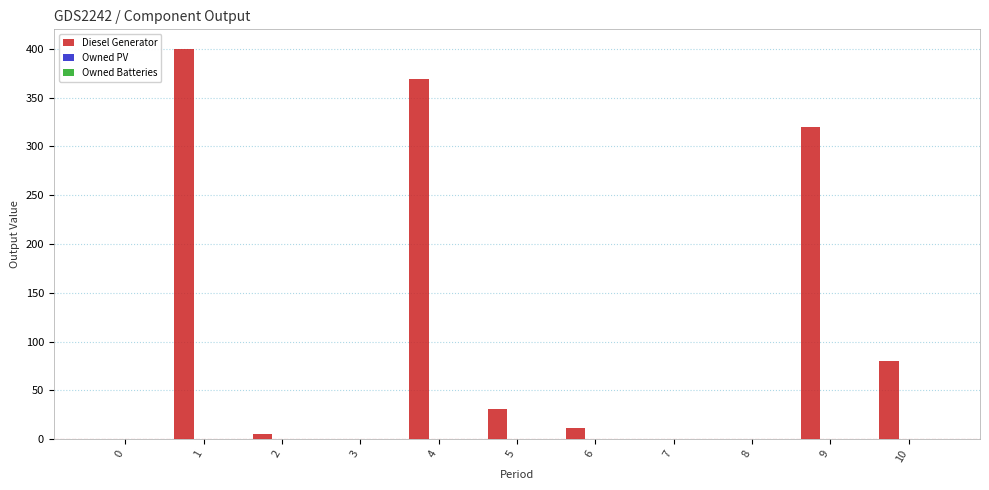

What is the greatest value displayed?

400